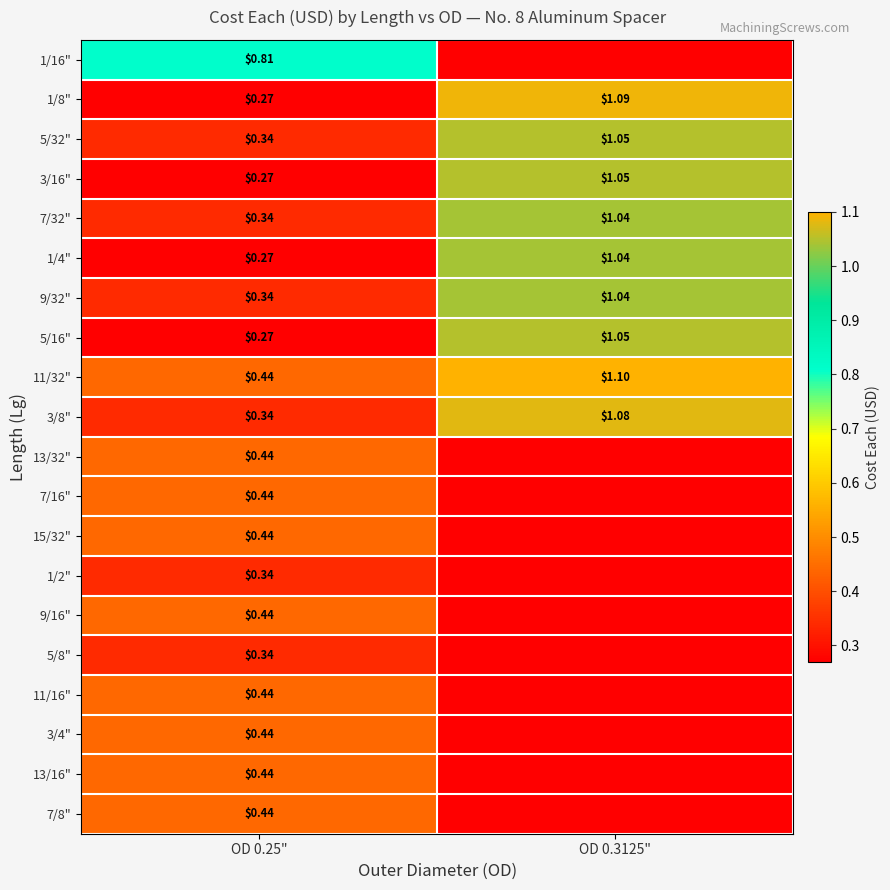

How many data points in 5/16" are above 1?

1